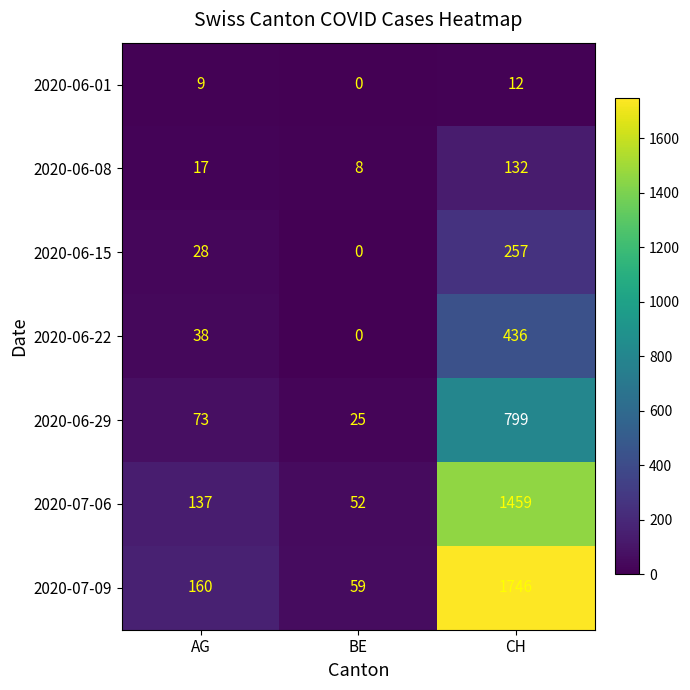

Which series has the largest total across all categories?

2020-07-09